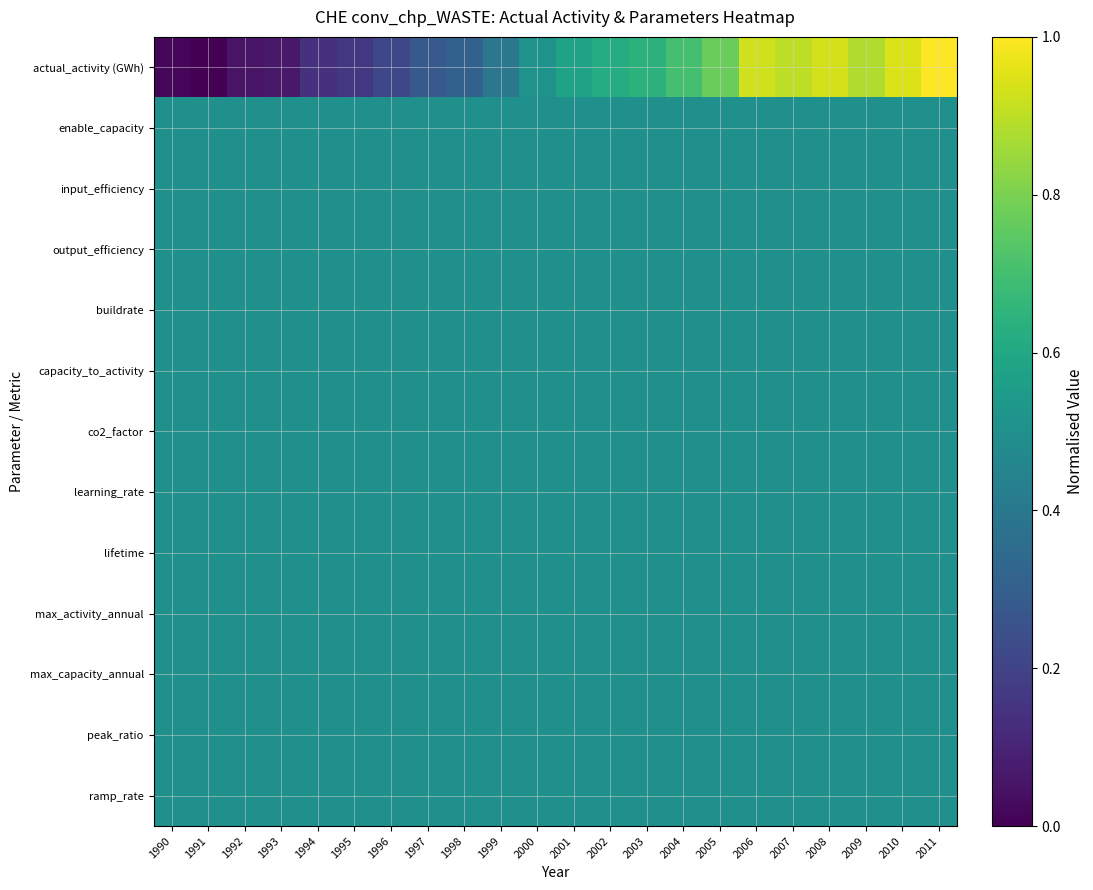

Count the number of categories in the chart.

22